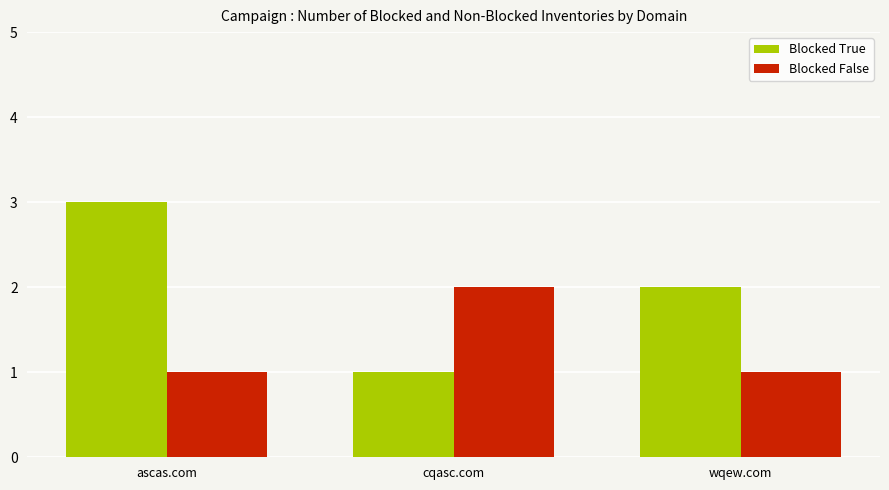

Which series has the largest total across all categories?

Blocked True